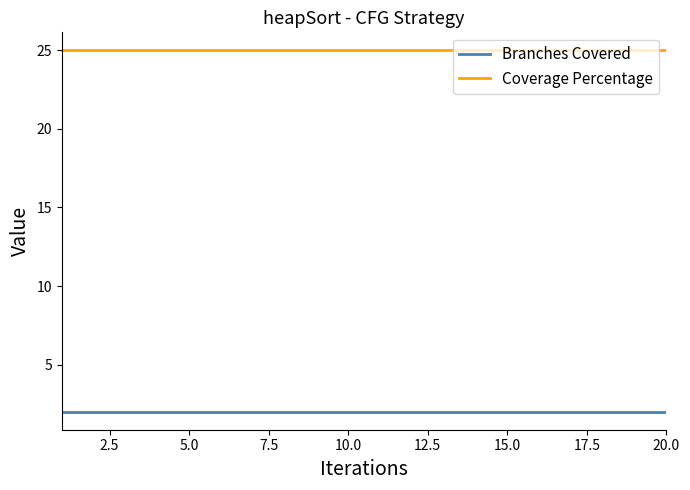

Which series has the largest total across all categories?

Coverage Percentage